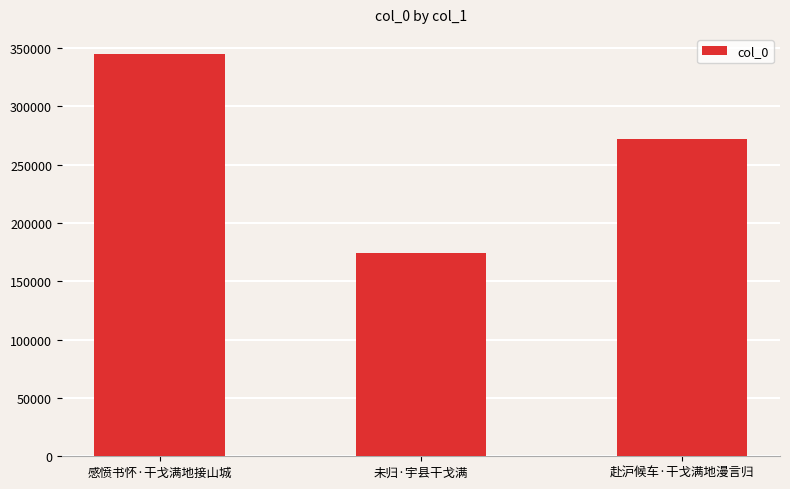

Read the value at 赴沪候车·干戈满地漫言归, to the nearest 10.

272080